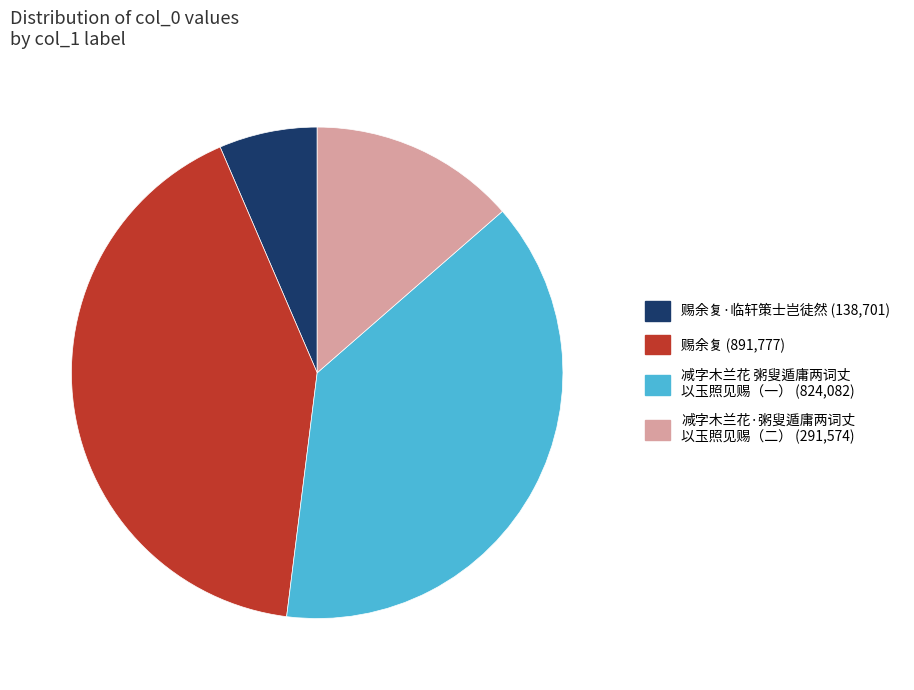

Is there a majority slice in this chart?

No